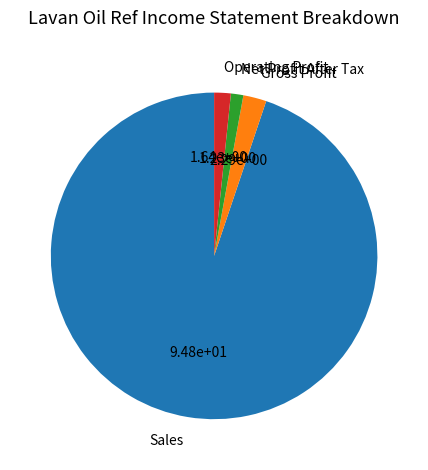

Combined, do Gross Profit and Sales account for over 50%?

Yes